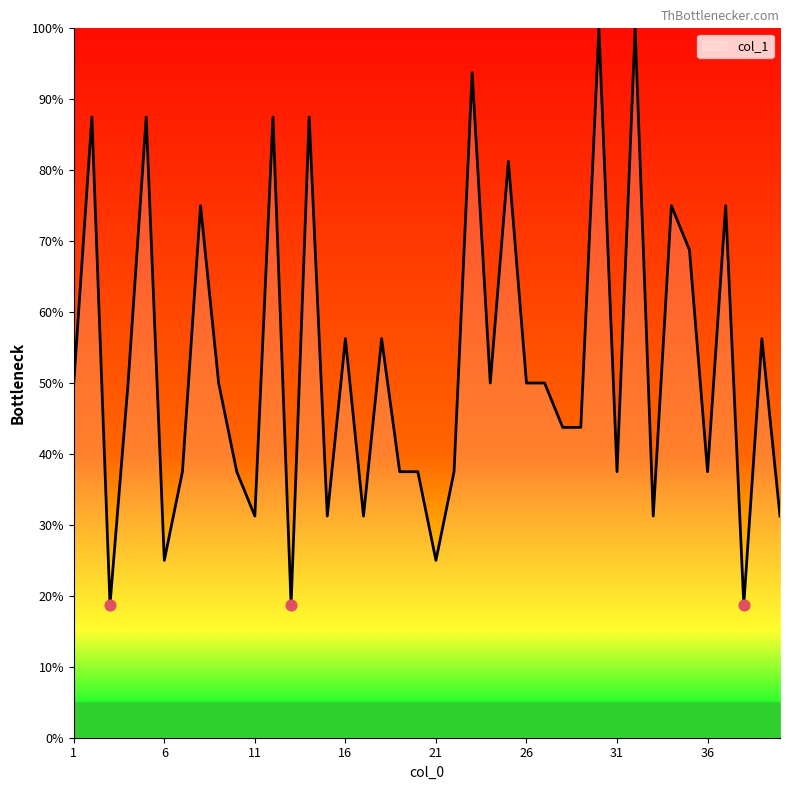

What is the smallest value displayed?

18.8